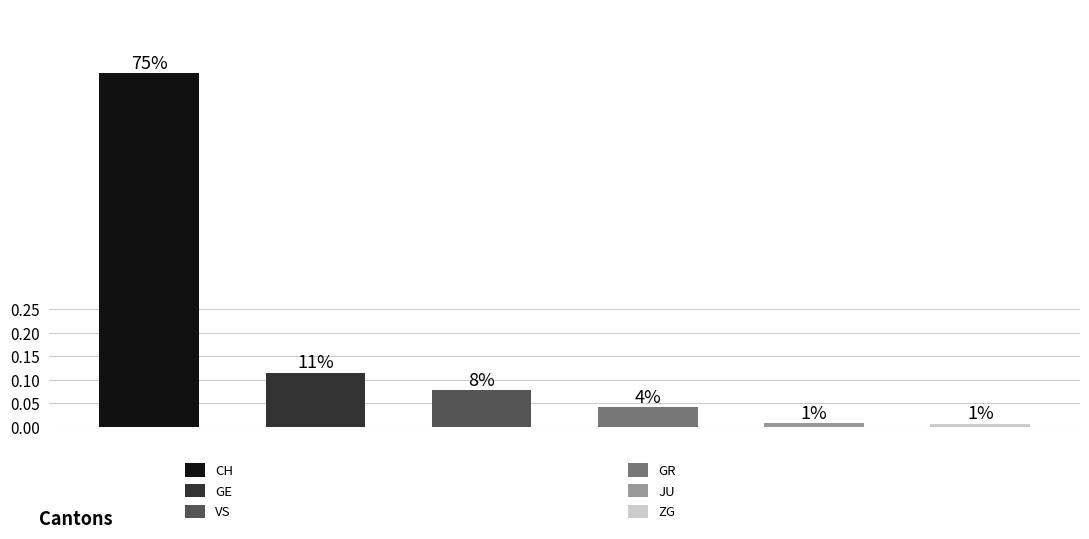

Reading left to right, transcribe all the data shown in this chart.

0.8	0.1	0.1	0.0	0.0	0.0